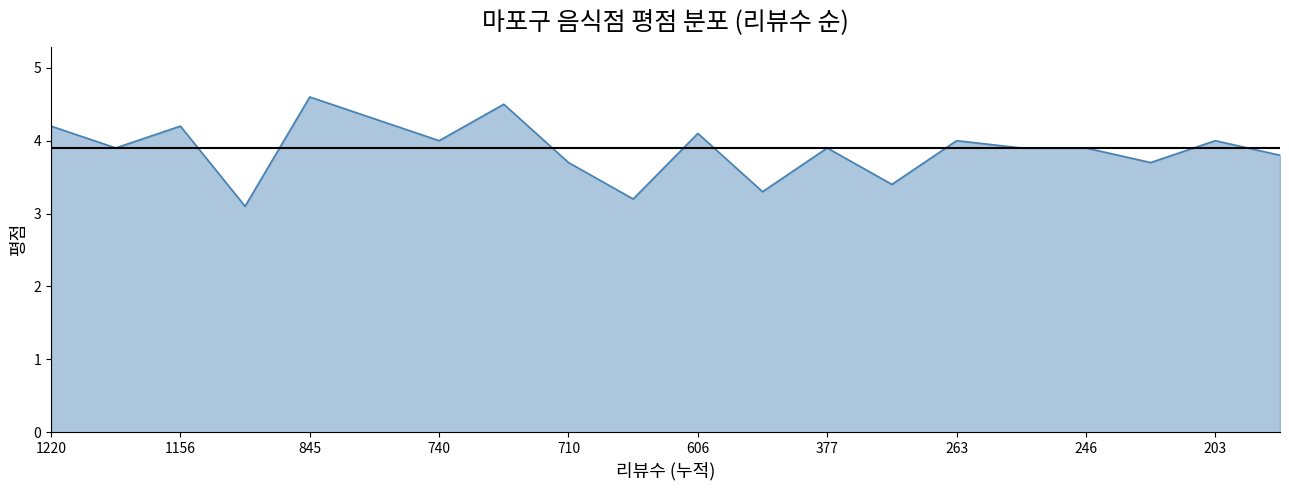

What is the minimum value shown in the chart?

3.1